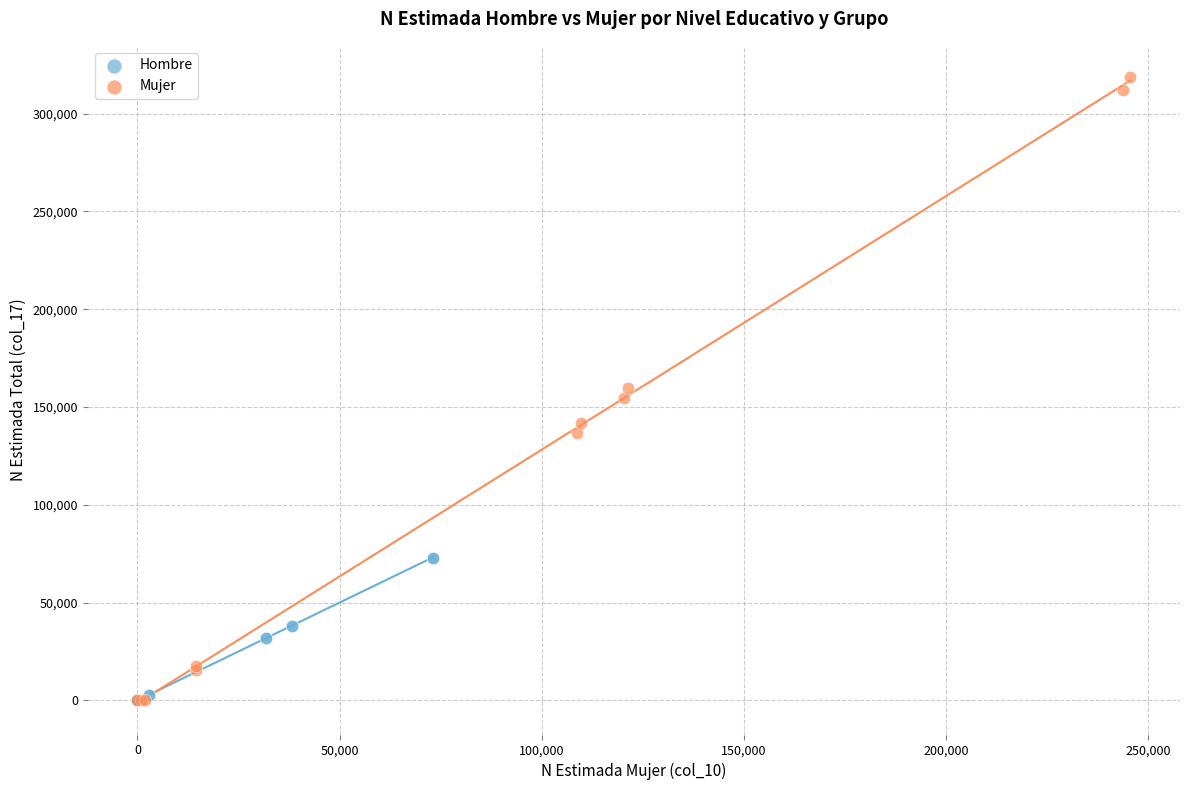

Which series reaches the maximum Y coordinate?

Mujer